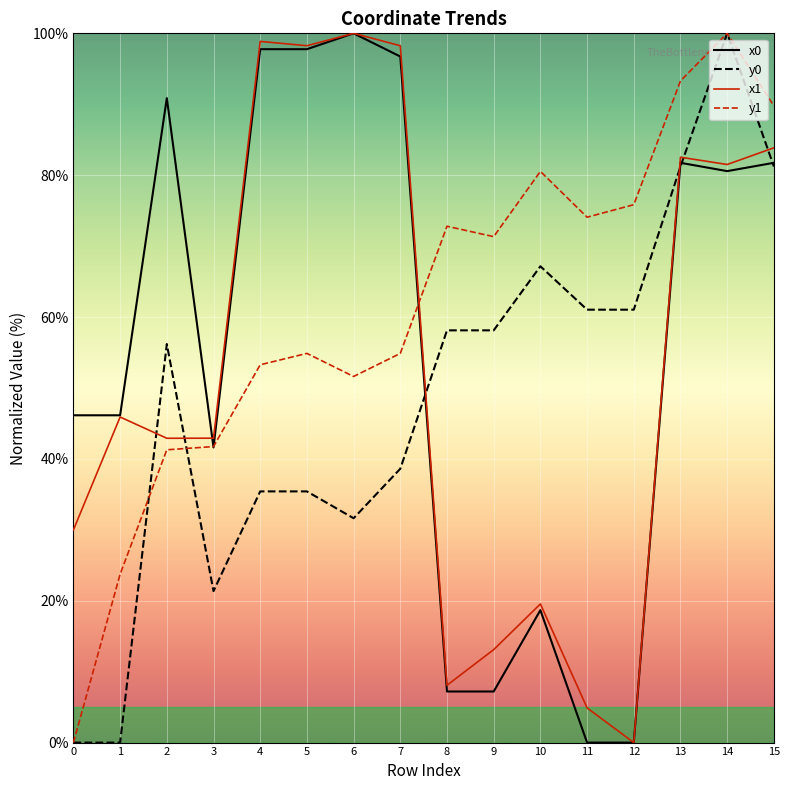

What is the greatest value displayed?

100.0